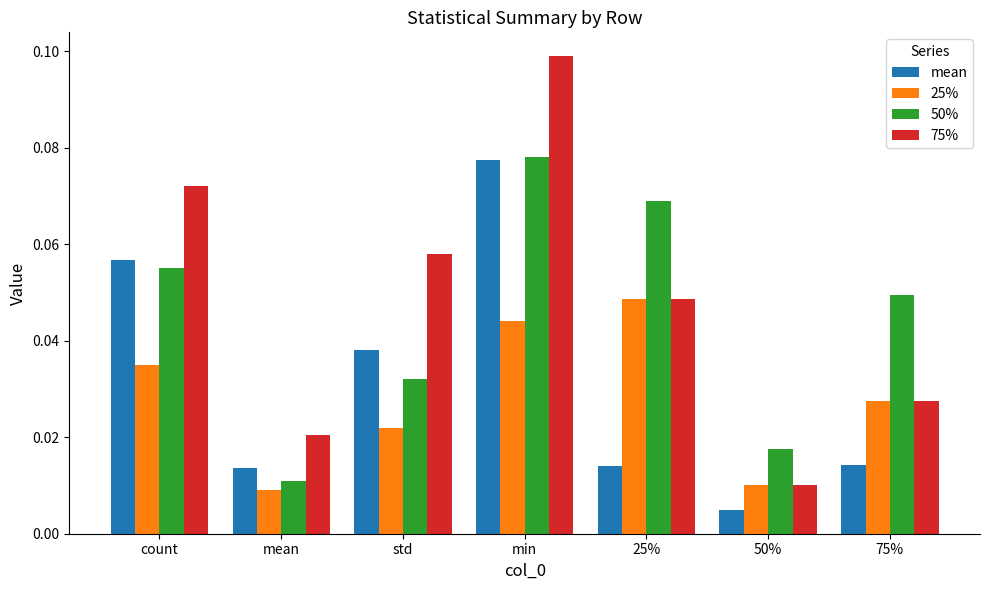

List the series in order of their overall mean, lowest first.

25%, mean, 50%, 75%